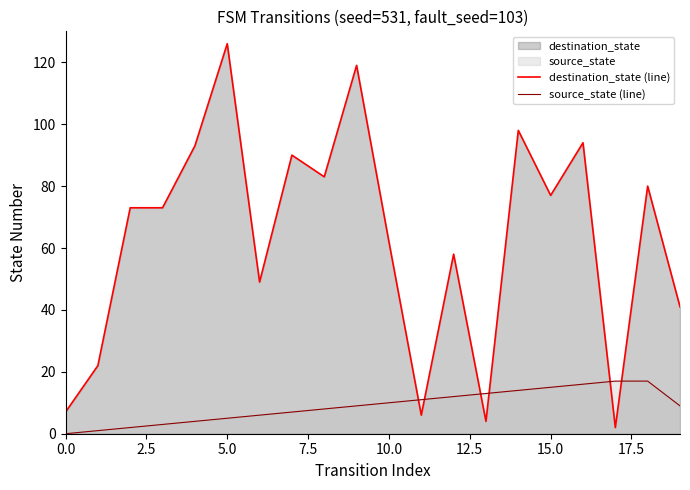

What is the total value across all series at 9?

128